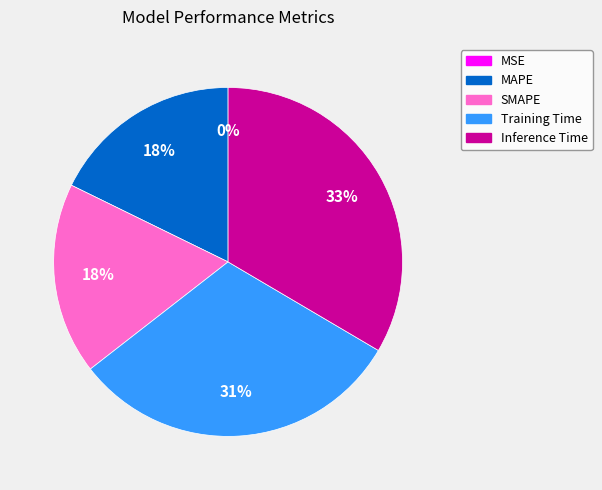

Which category has the biggest portion of the pie?

Inference Time